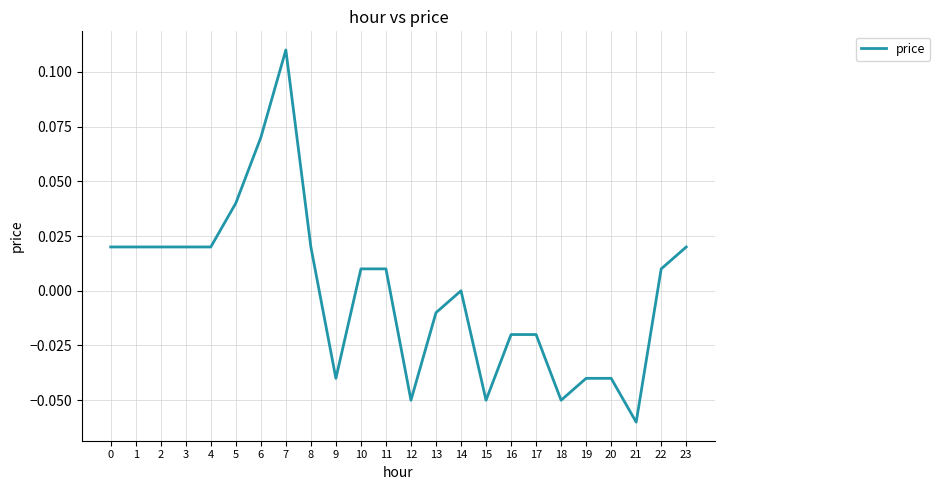

Between 8 and 14, which is larger?

8